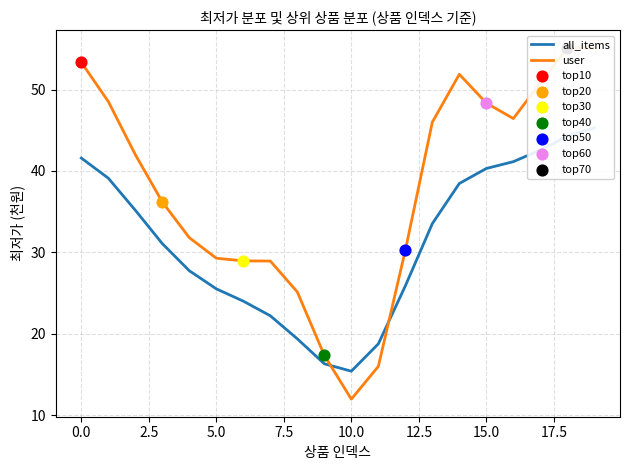

Is the value of all_items at 11 greater than the value of user at 17.5?

No